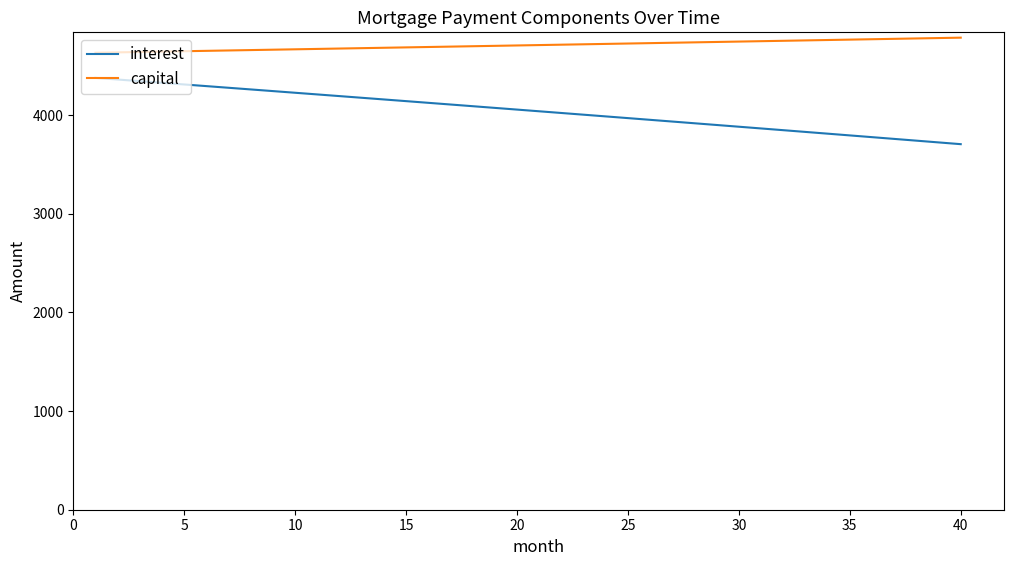

How many values in the interest series are below 4057?

20